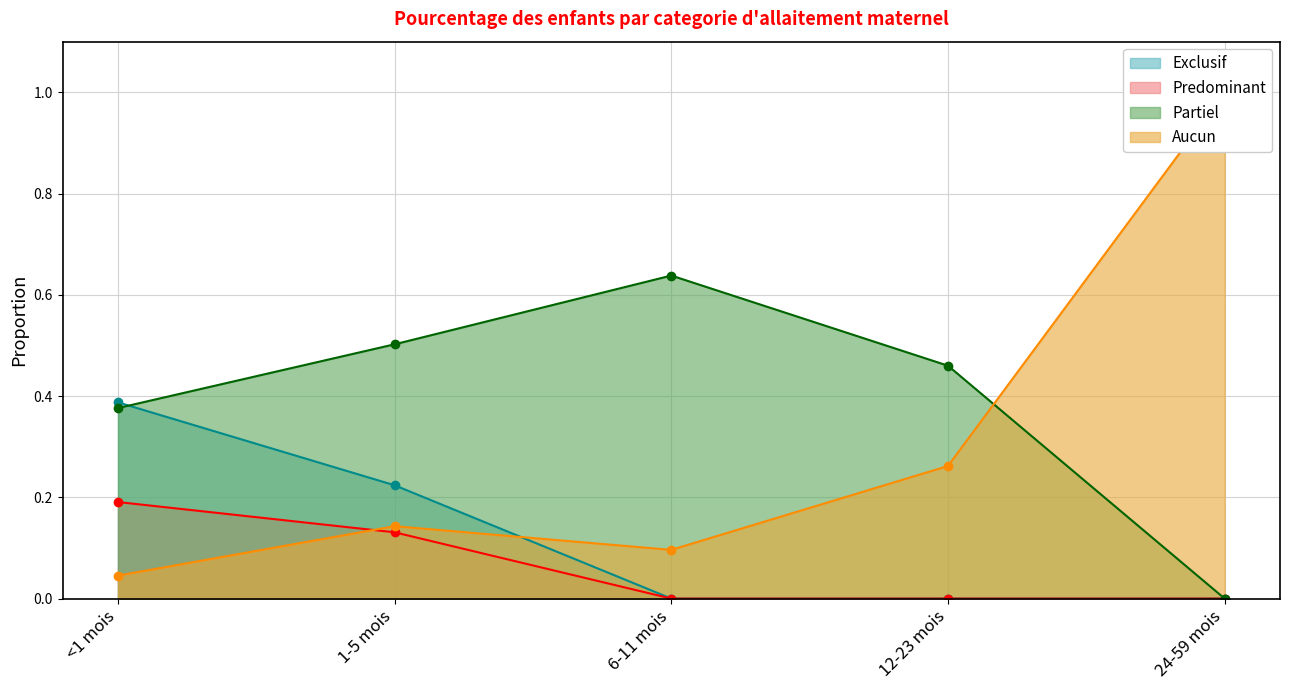

Does the chart have visible grid lines?

Yes